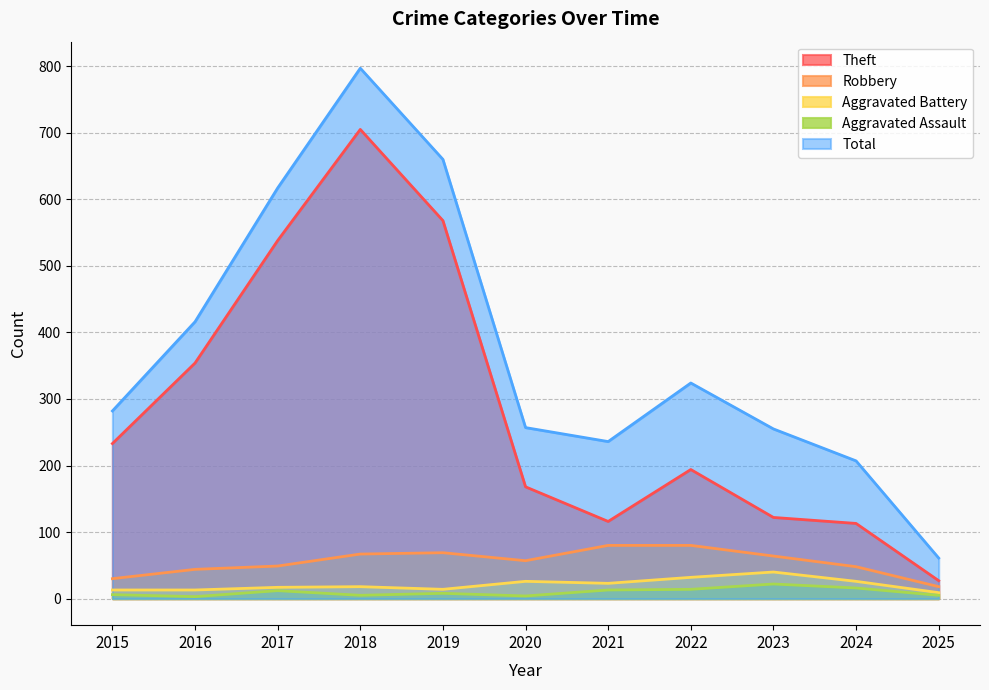

At which category is the sum across all series the highest?

2018